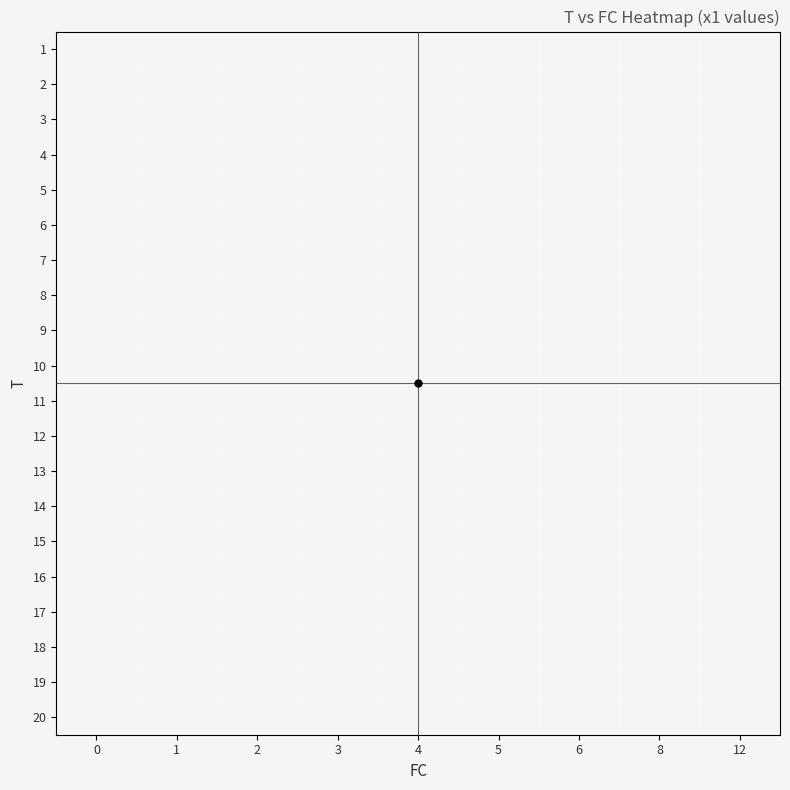

How many values in 11 are above zero?

1